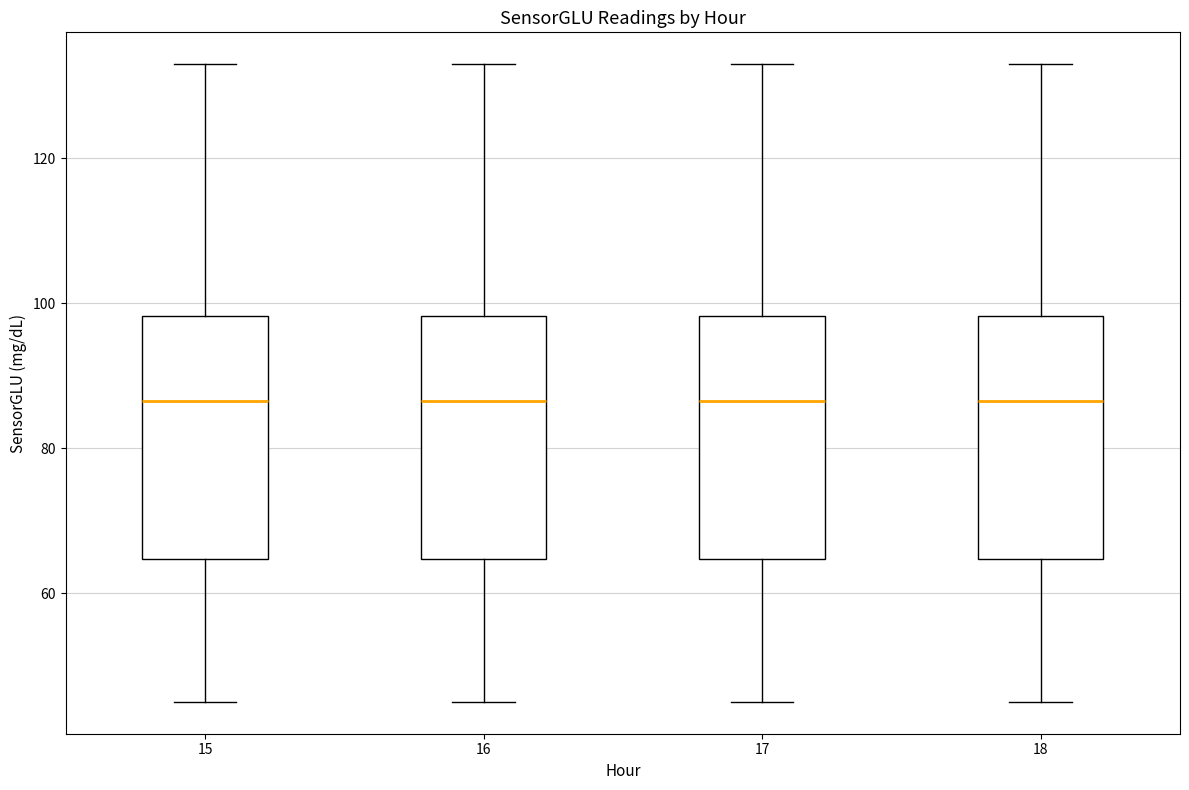

Reading left to right, transcribe this box plot: for each box, give where its median line is, the range the box spans, and where its two whiskers end, as read against the y-axis. The values are not printed on the chart, so give them approximately, as read against the axis.

15: median 86, box 64 to 98, whiskers 46 to 134
16: median 86, box 64 to 98, whiskers 46 to 134
17: median 86, box 64 to 98, whiskers 46 to 134
18: median 86, box 64 to 98, whiskers 46 to 134